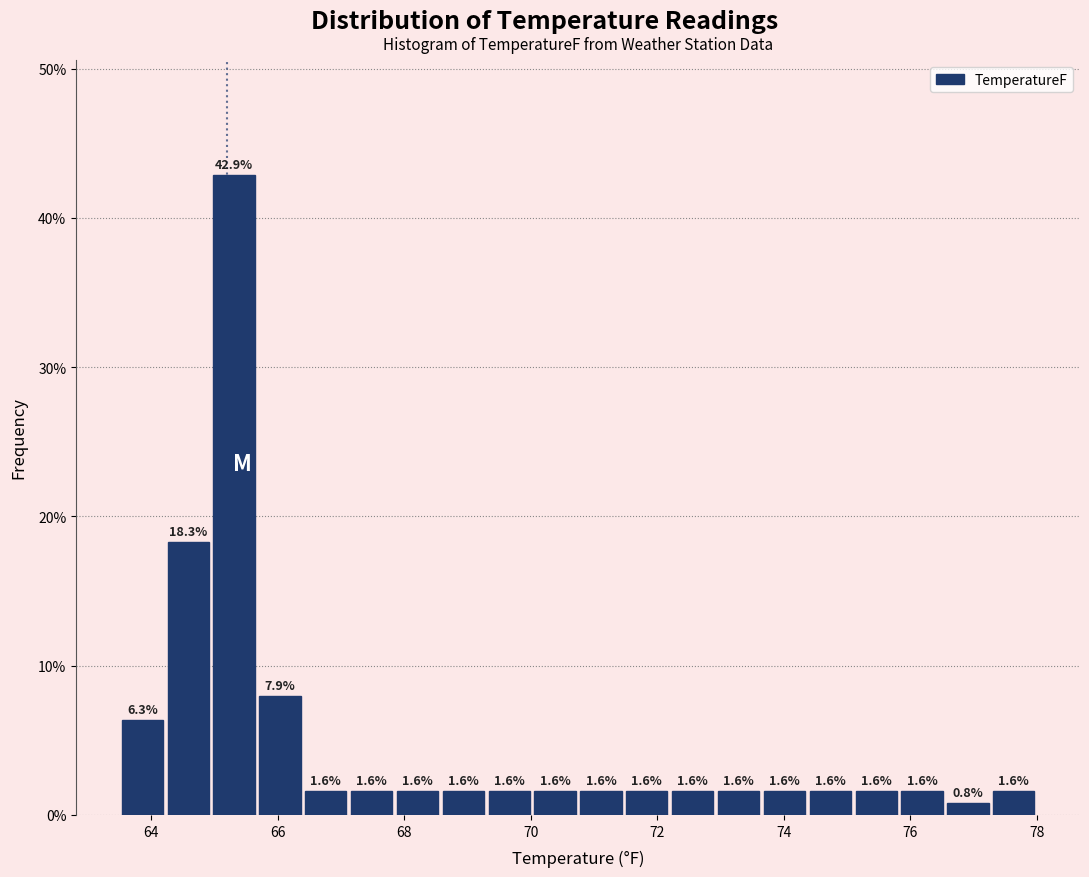

Around what value on the x-axis is the tallest bar? Give the approximate position of its centre, as read against the axis.

65.4